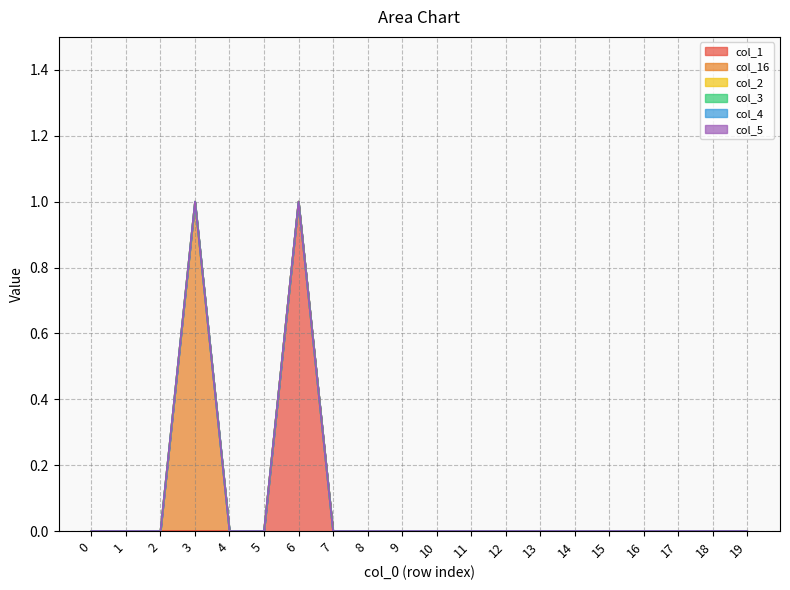

Which series has the largest total across all categories?

col_1